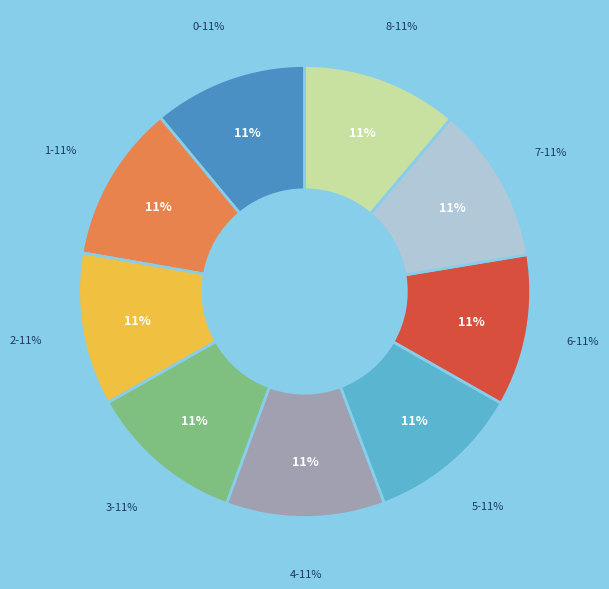

Is there any slice that represents more than half of the pie?

No